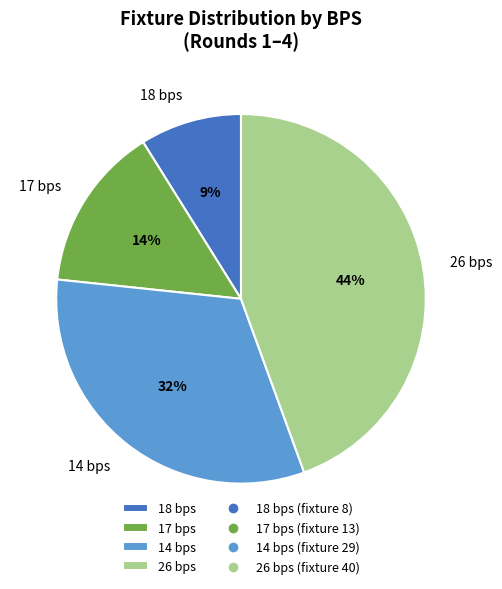

To the nearest percent, what is the difference between the 17 bps and 14 bps slice percentages?

18%